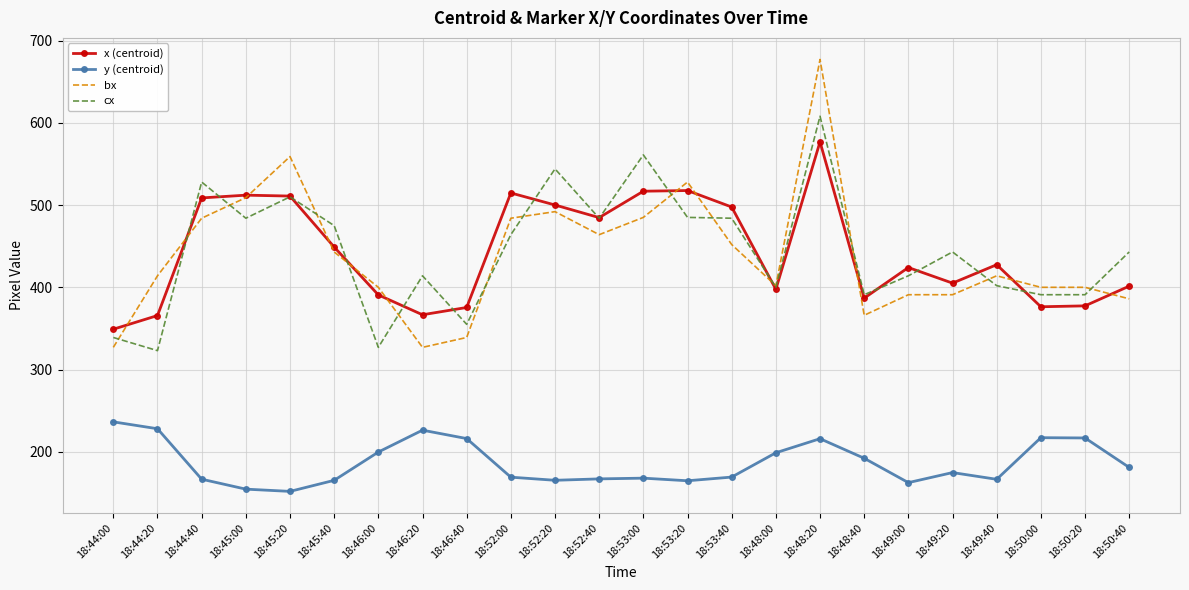

How many series are shown in this chart?

4